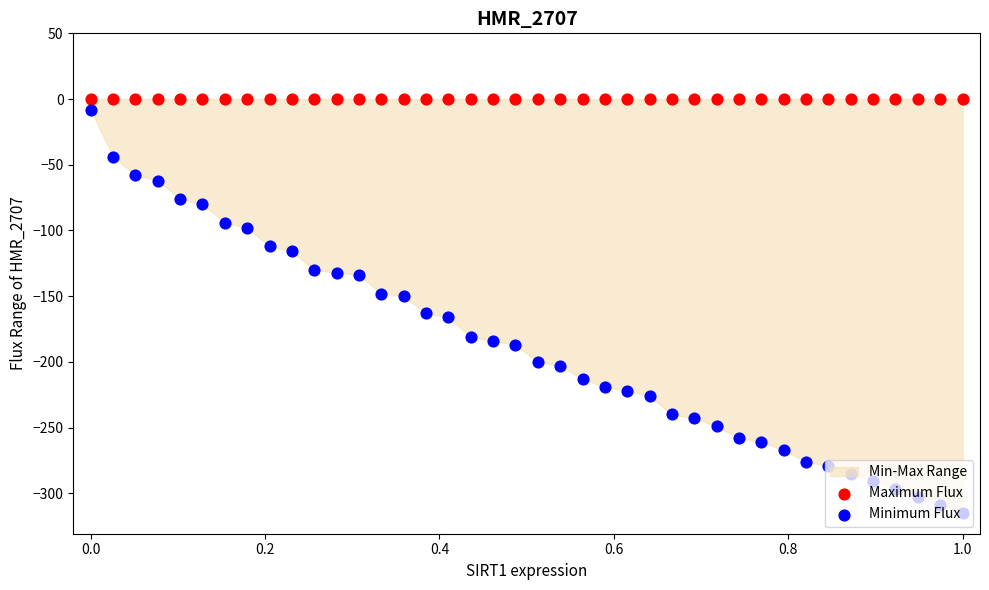

Is the value of Minimum Flux at 39 greater than the value of Maximum Flux at 28?

No